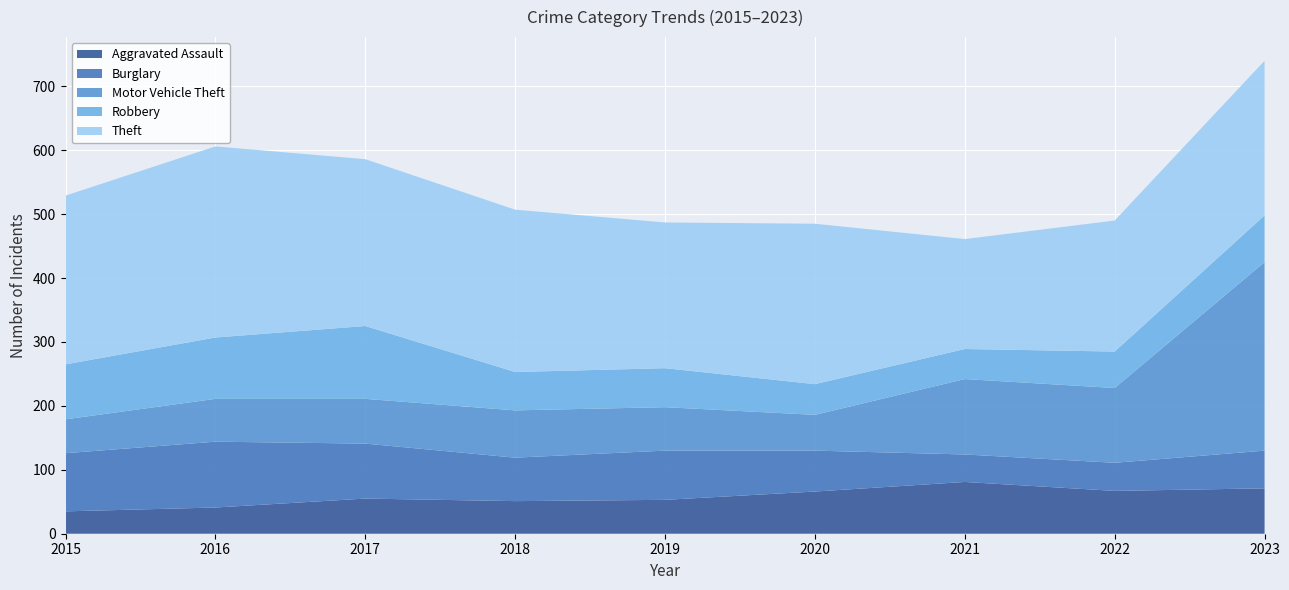

How many interior local peaks does the Theft series have?

2